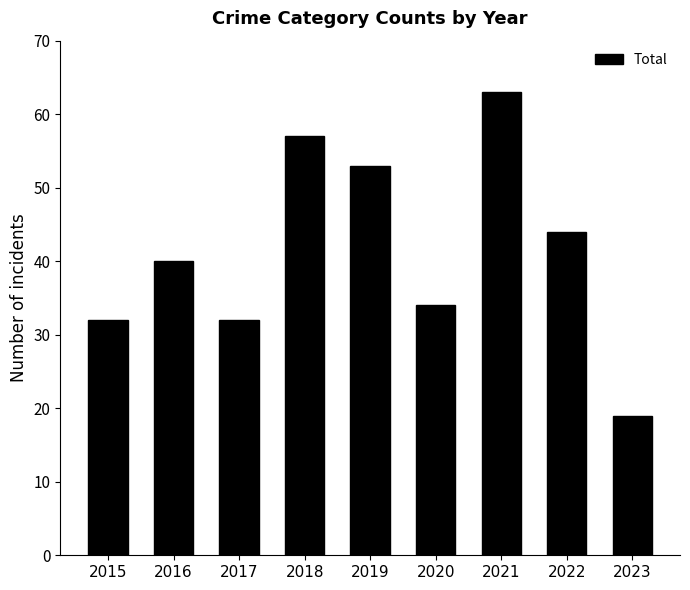

What value does the data have at 2017?

32